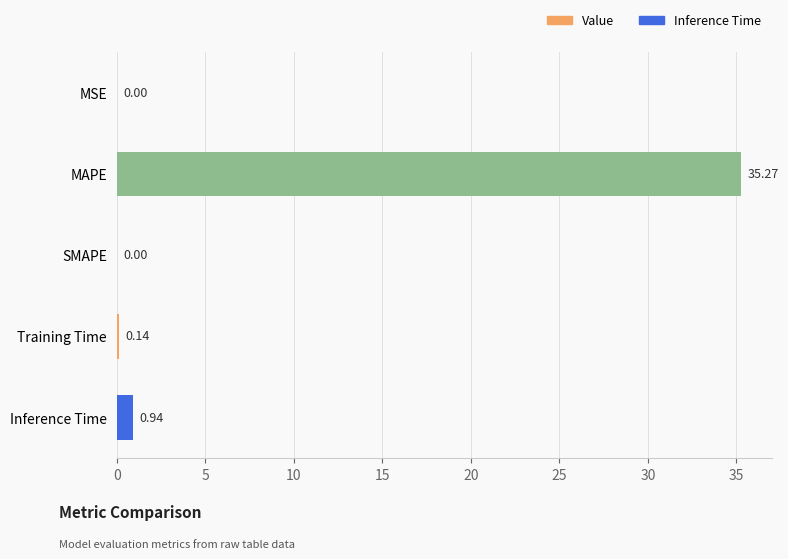

What is the change in value from Training Time to Inference Time?

+0.8